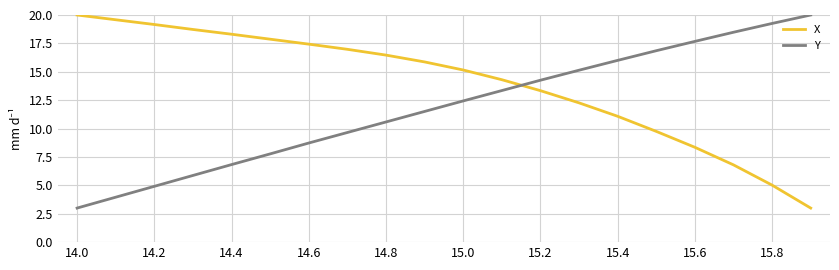

After their last crossing, which series has the higher values: Y or X?

Y